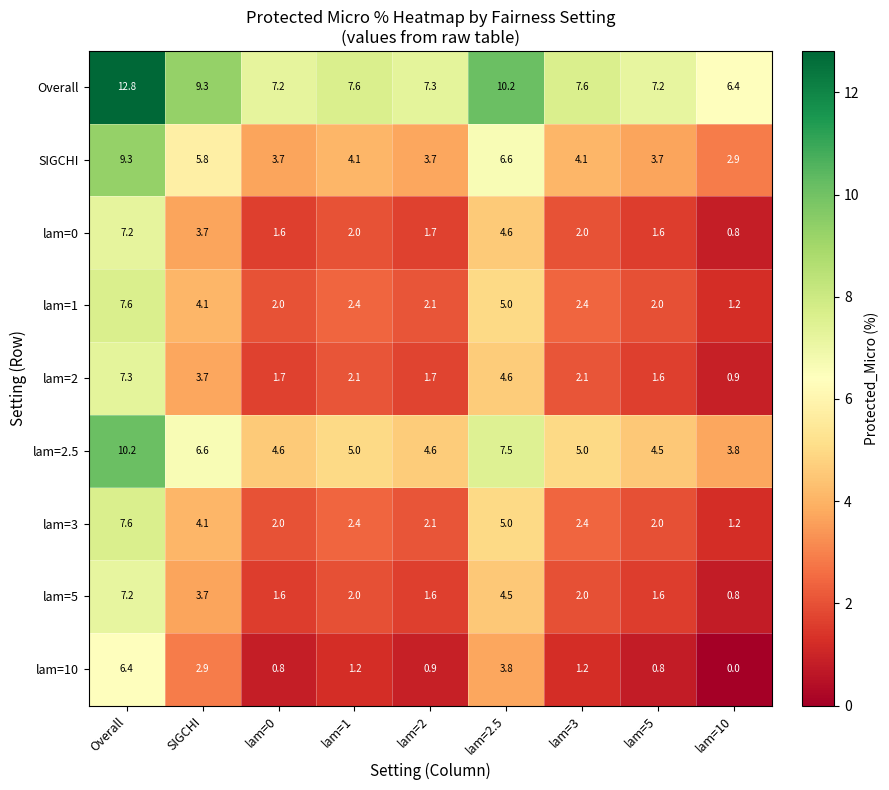

What is the difference between the lam=10 values at Overall and lam=2?

5.5